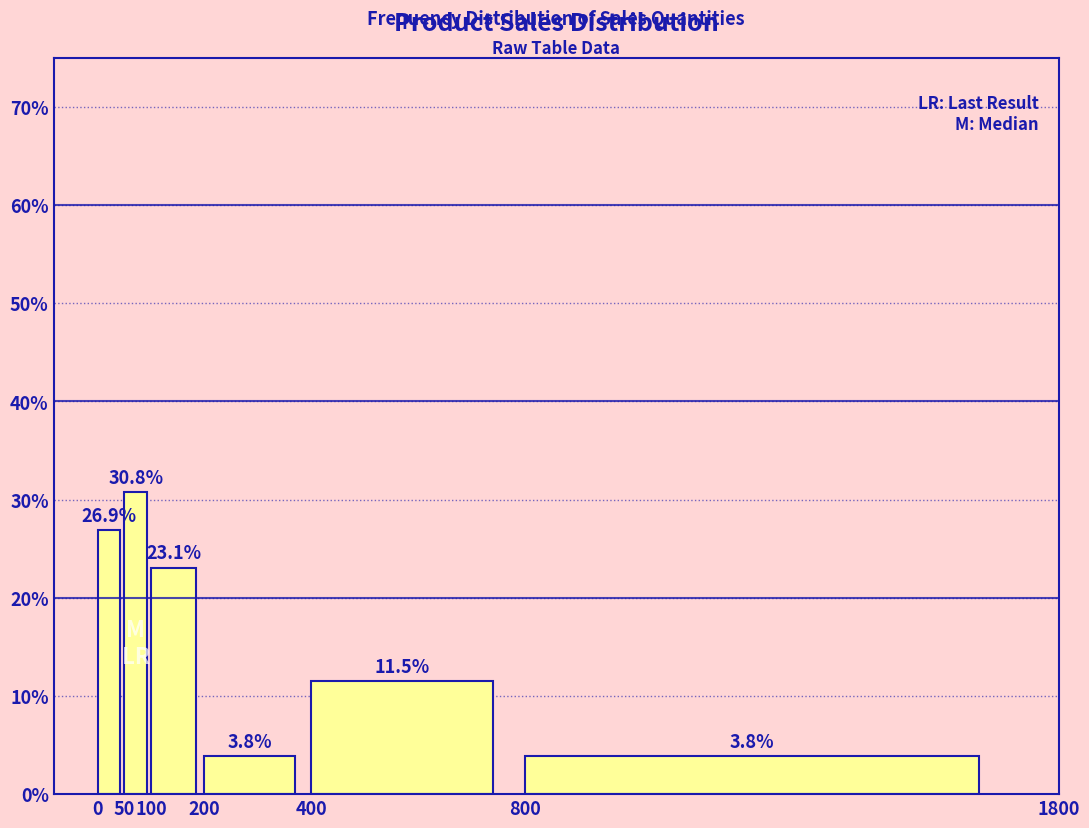

Reading left to right, list every bar in this chart as the range it spans on the x-axis followed by its height.

0 to 50: 26.9
50 to 100: 30.8
100 to 200: 23.1
200 to 400: 3.8
400 to 800: 11.5
800 to 1800: 3.8